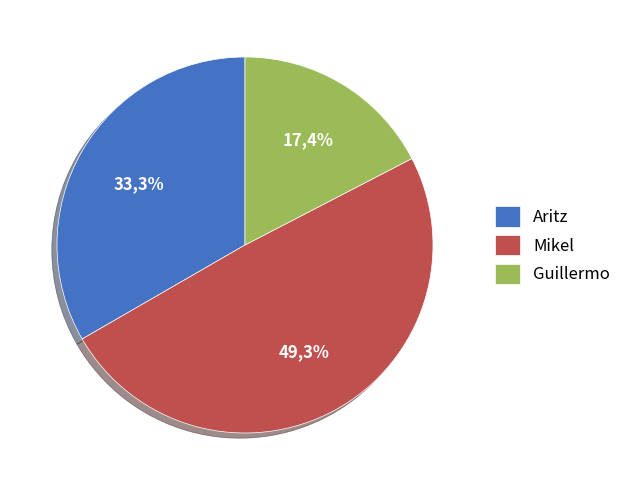

To the nearest percent, what portion does Aritz represent?

33%